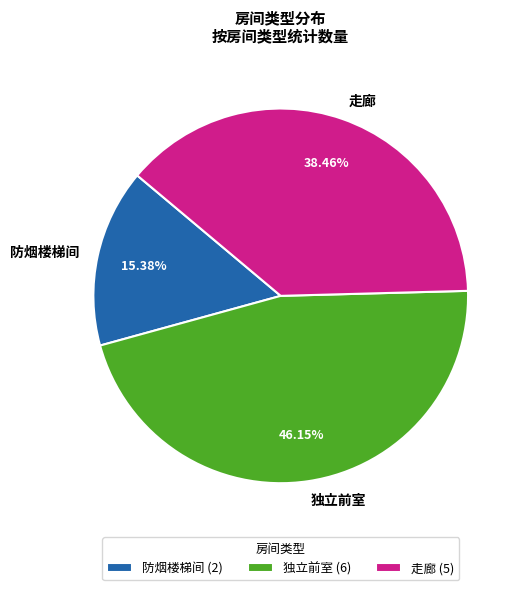

To the nearest percent, what is the difference between the largest and smallest slice percentages?

31%